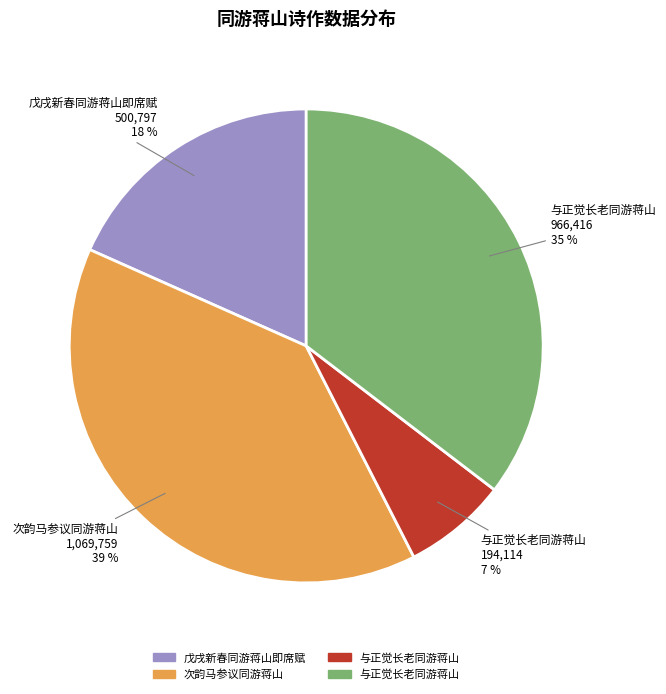

How many slices are in this pie chart?

4